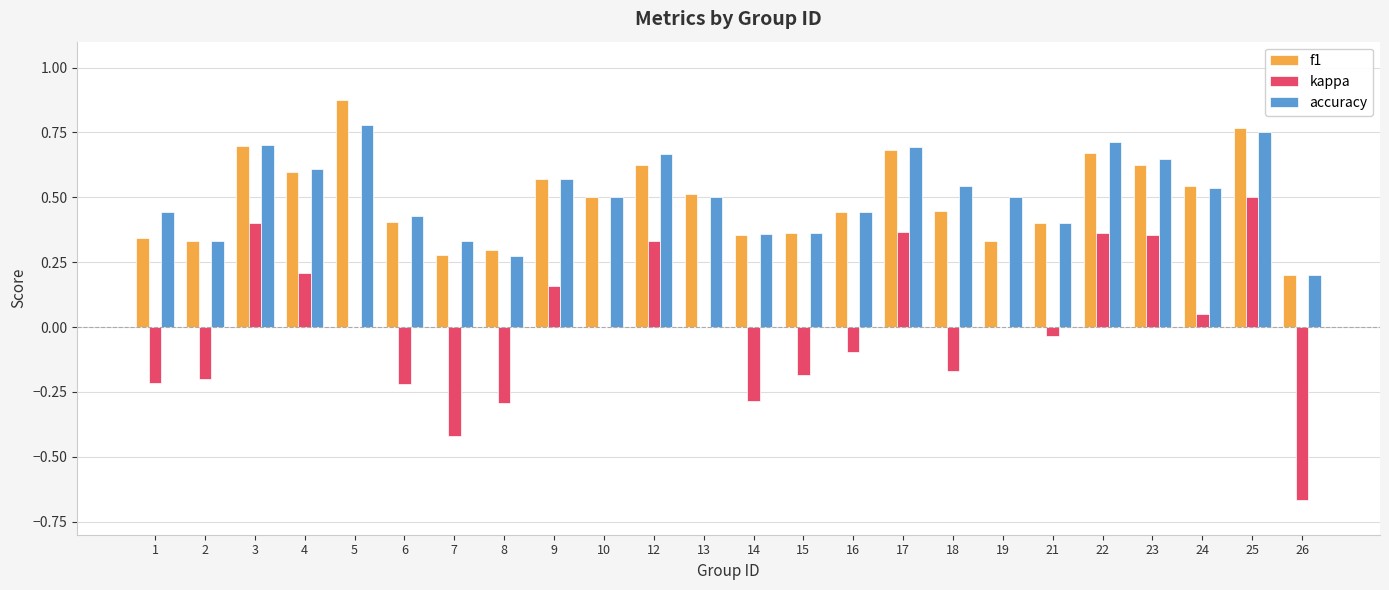

Which category has the highest value in the f1 series?

5